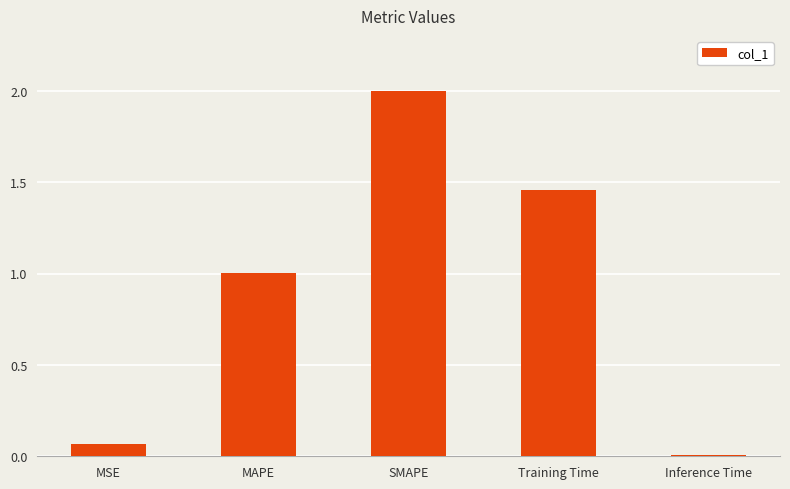

True or false: the data shows 2.3 at Training Time.

False